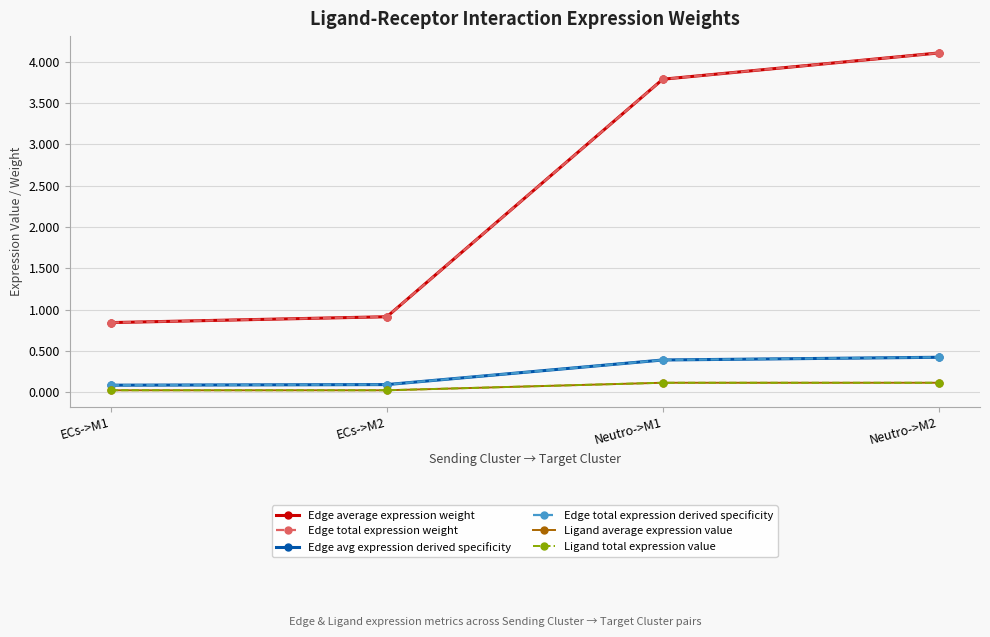

List the labels in order of Edge average expression weight value, largest first.

Neutro->M2, Neutro->M1, ECs->M2, ECs->M1